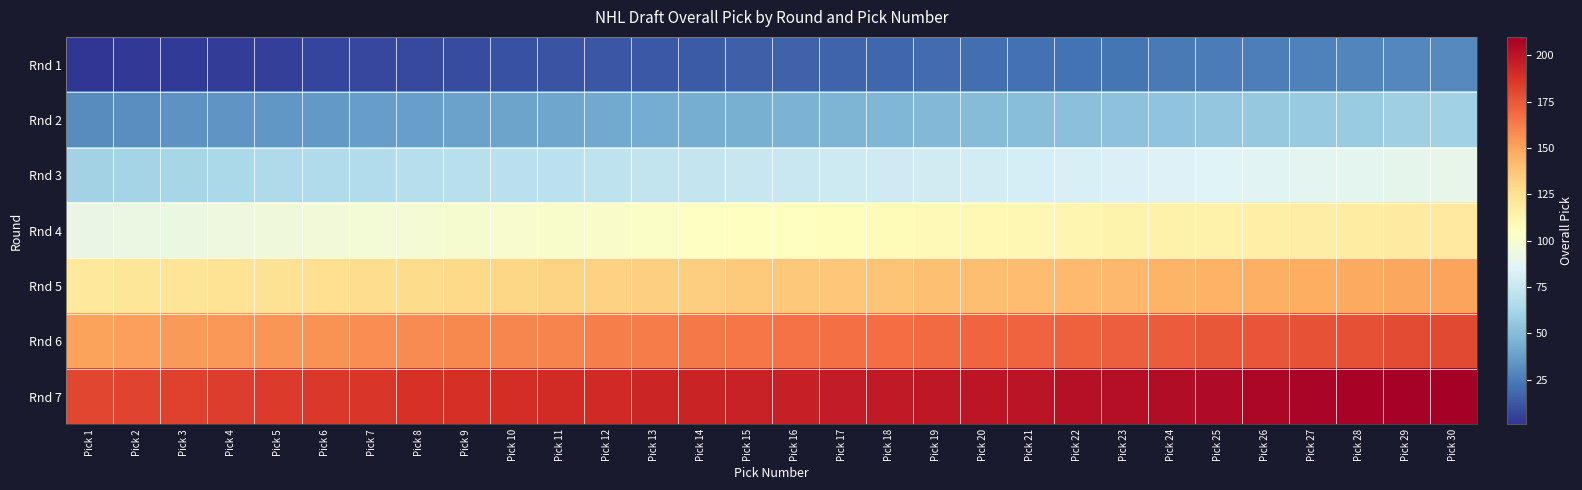

At how many categories does at least one series exceed 1?

30